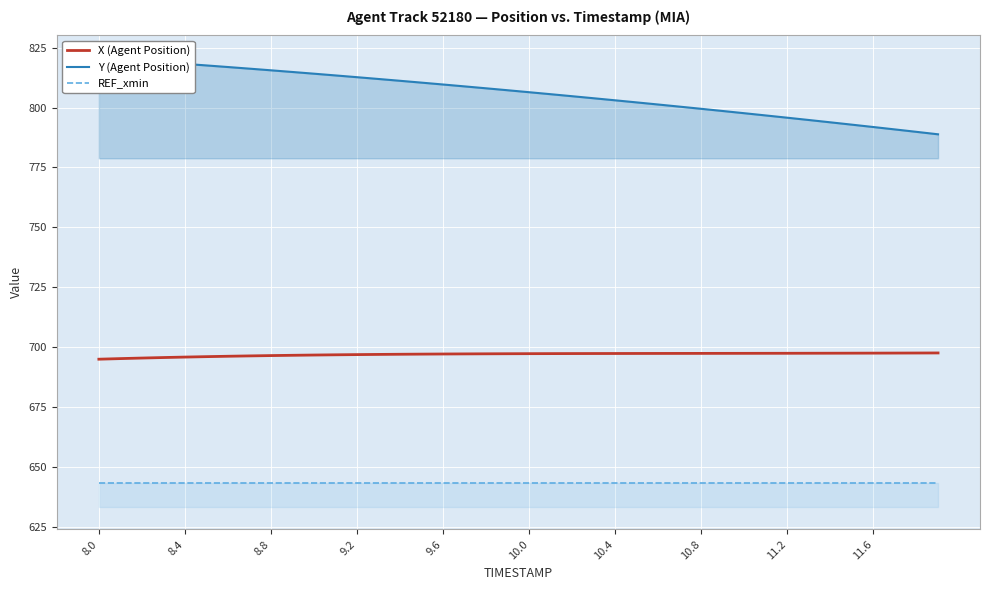

Is it true that X (Agent Position) equals 697.5 at 10.4?

True